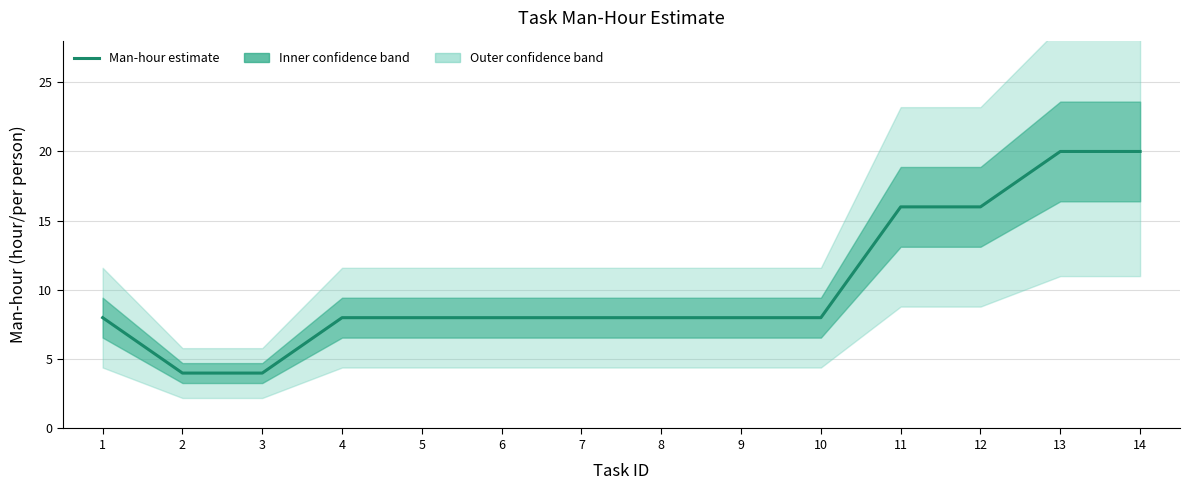

Is it true that the value at 4 is 12?

False